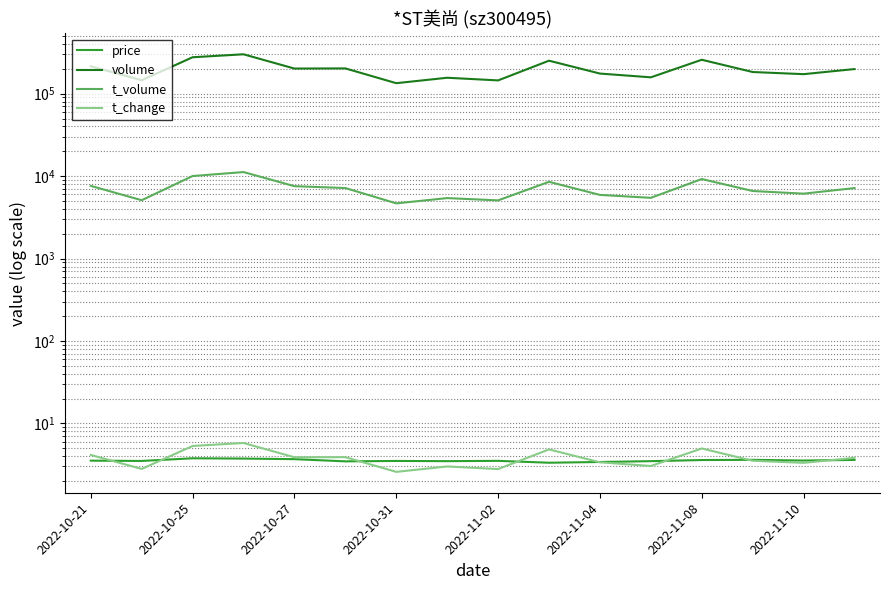

Where does the volume series first go above 199041?

2022-10-21